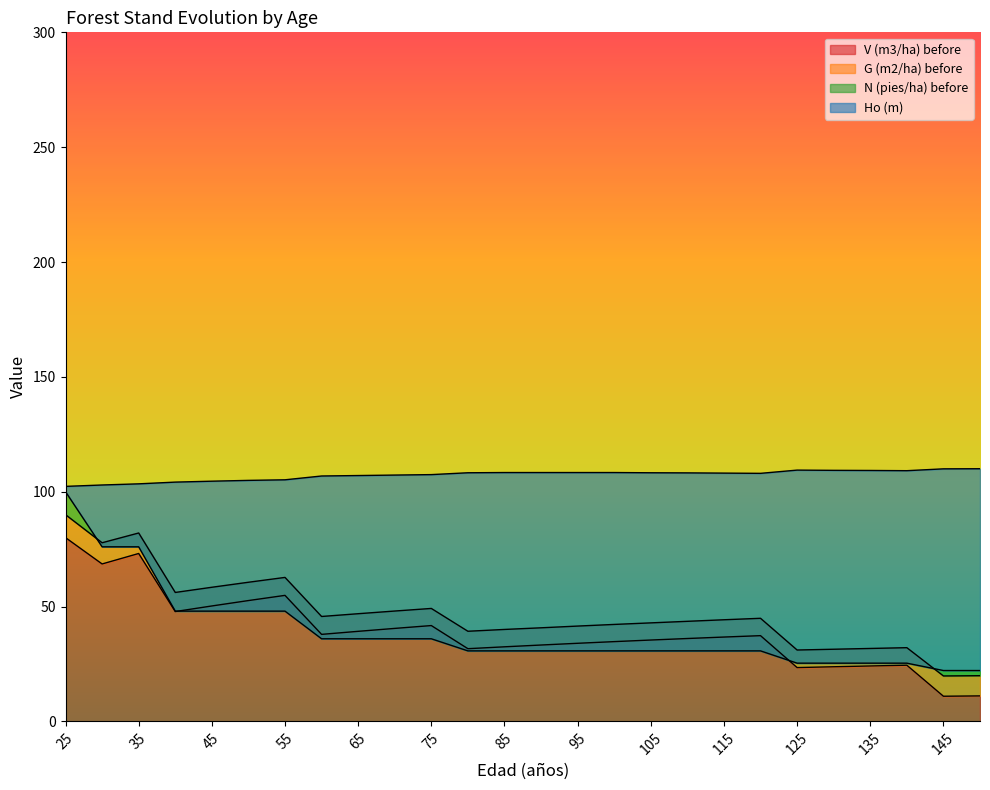

List the labels in order of N (pies/ha) before value, smallest first.

145, 150, 125, 130, 135, 140, 80, 85, 90, 95, 100, 105, 110, 115, 120, 60, 65, 70, 75, 40, 45, 50, 55, 30, 35, 25